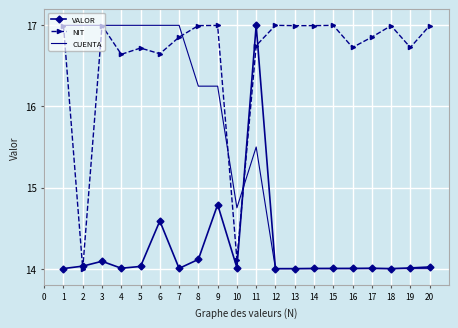

List the series in order of their overall mean, lowest first.

VALOR, CUENTA, NIT